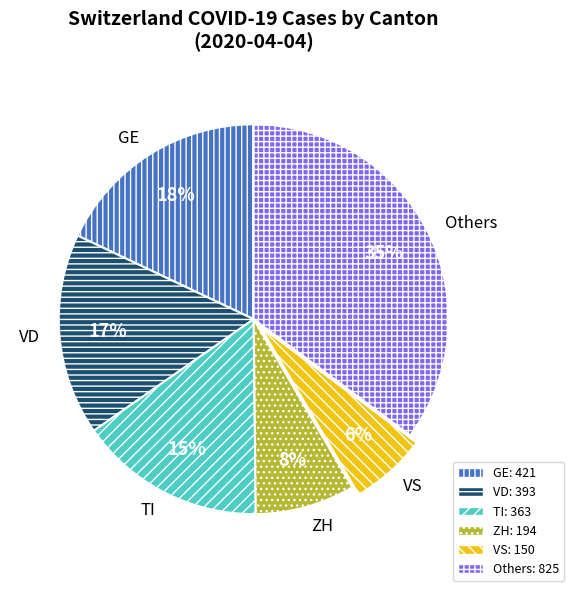

Combined, do GE and VS account for over 50%?

No